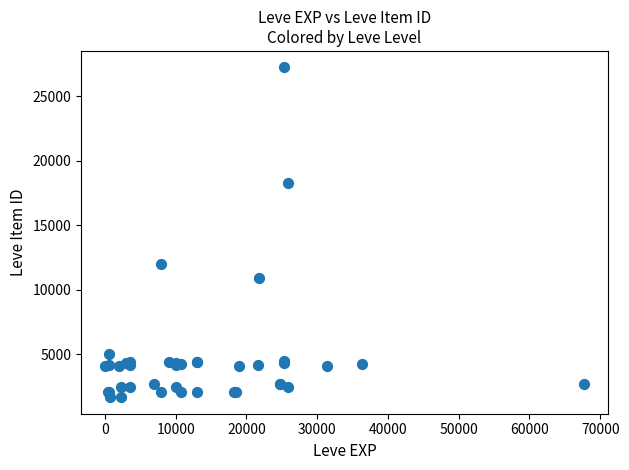

What Y value in the scatter plot is closest to 14448?

12018